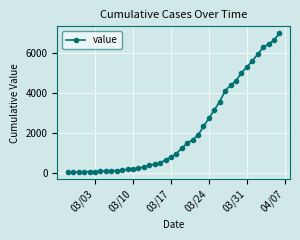

What is the value of the 23rd point from the left?

1504